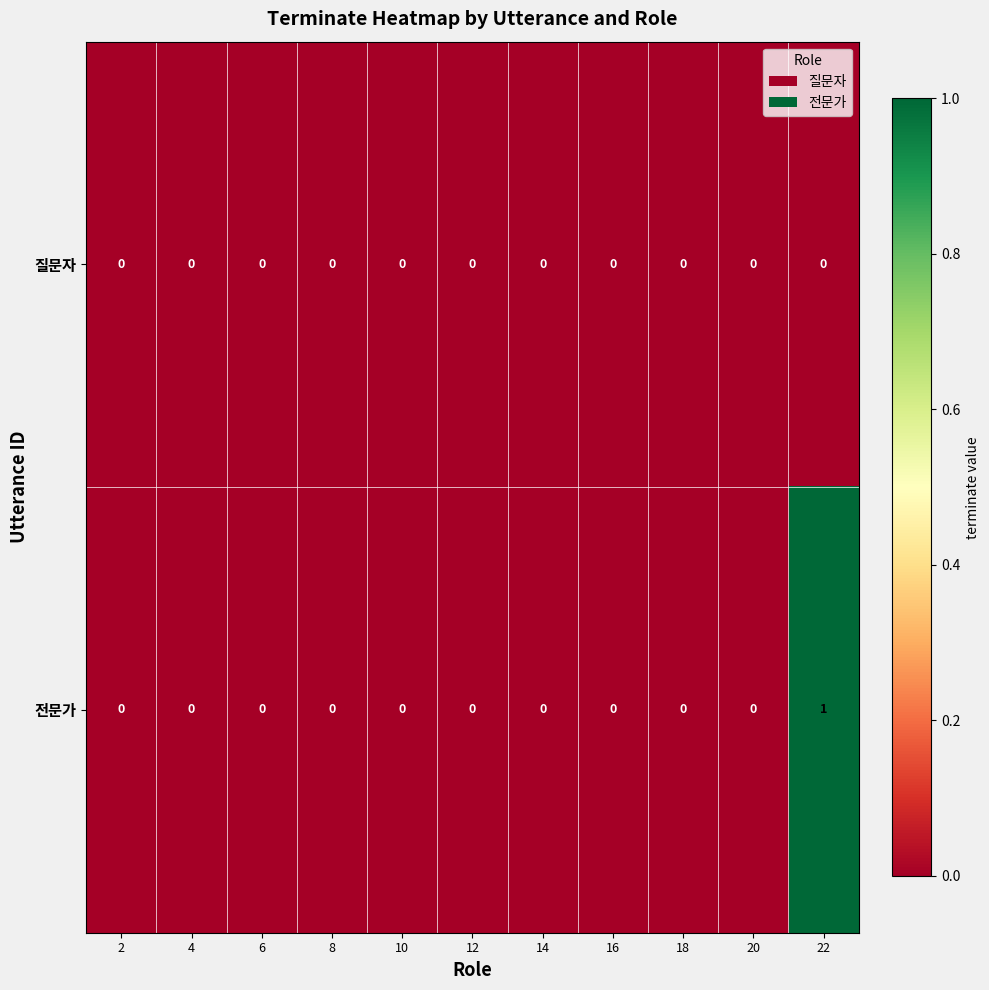

List the series in order of their overall mean, highest first.

전문가, 질문자